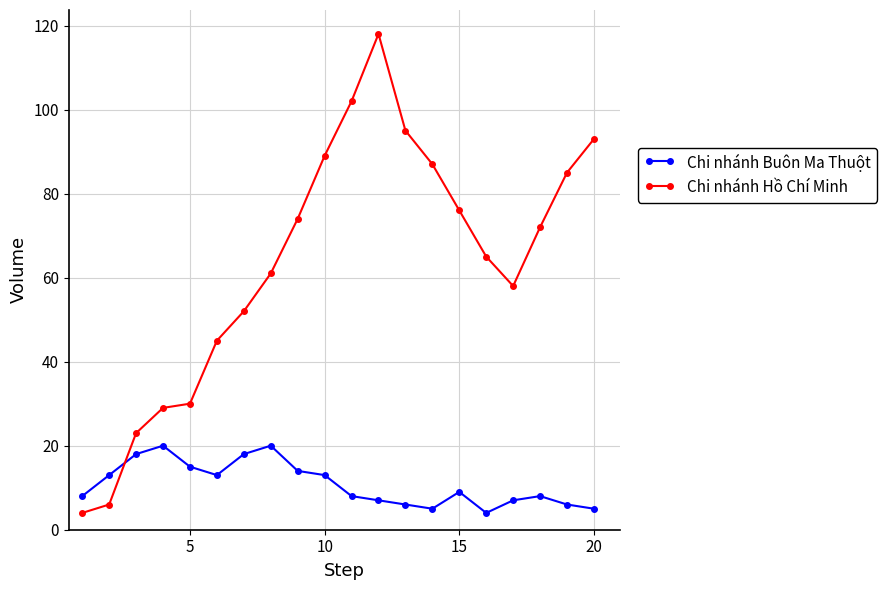

Which series has the widest spread of values?

Chi nhánh Hồ Chí Minh